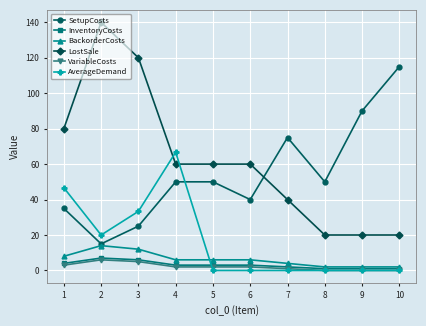

What is the value of the BackorderCosts point at the 6th from the left?

6.0